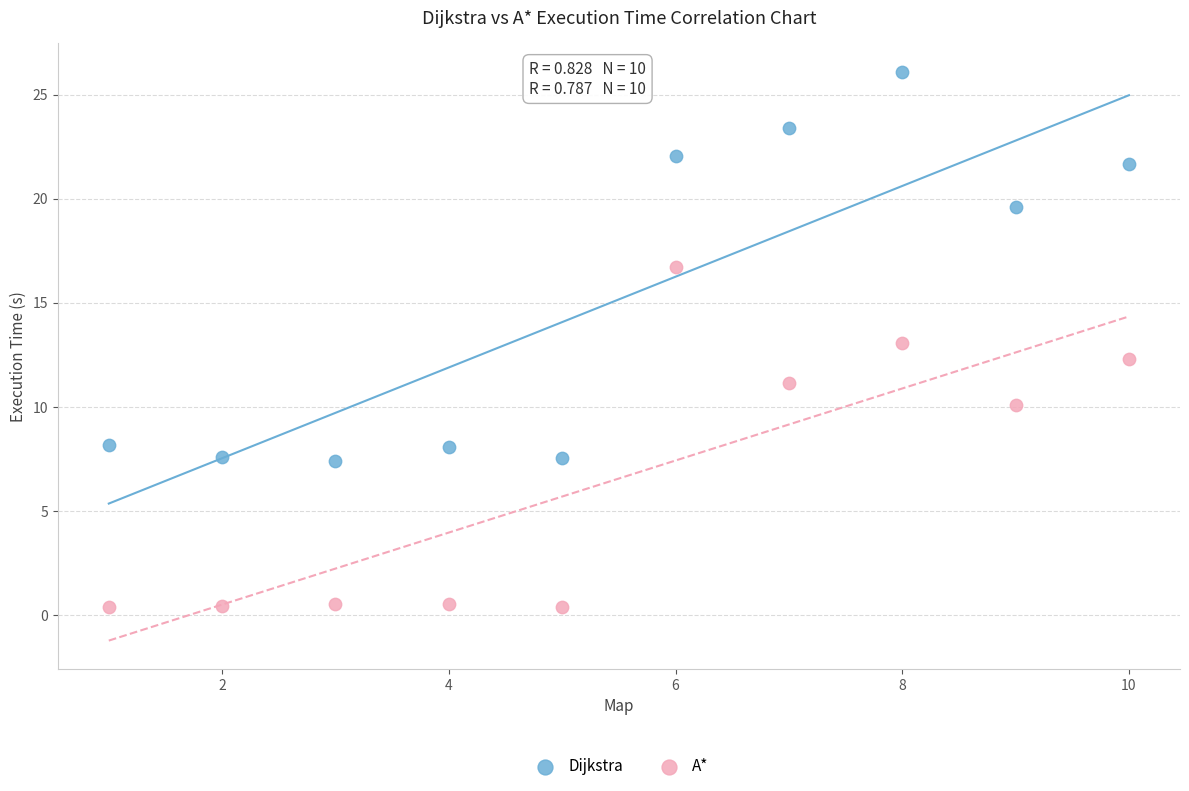

Across all data points, what is the range of X values (max minus min)?

9.0